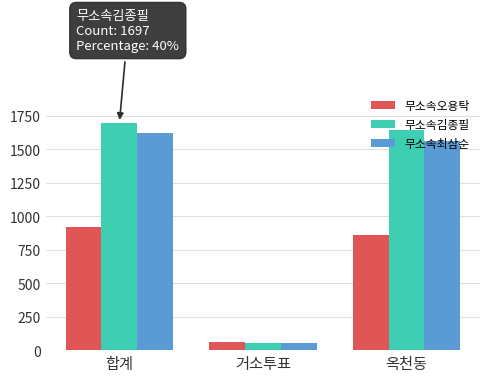

What is the greatest value displayed?

1697